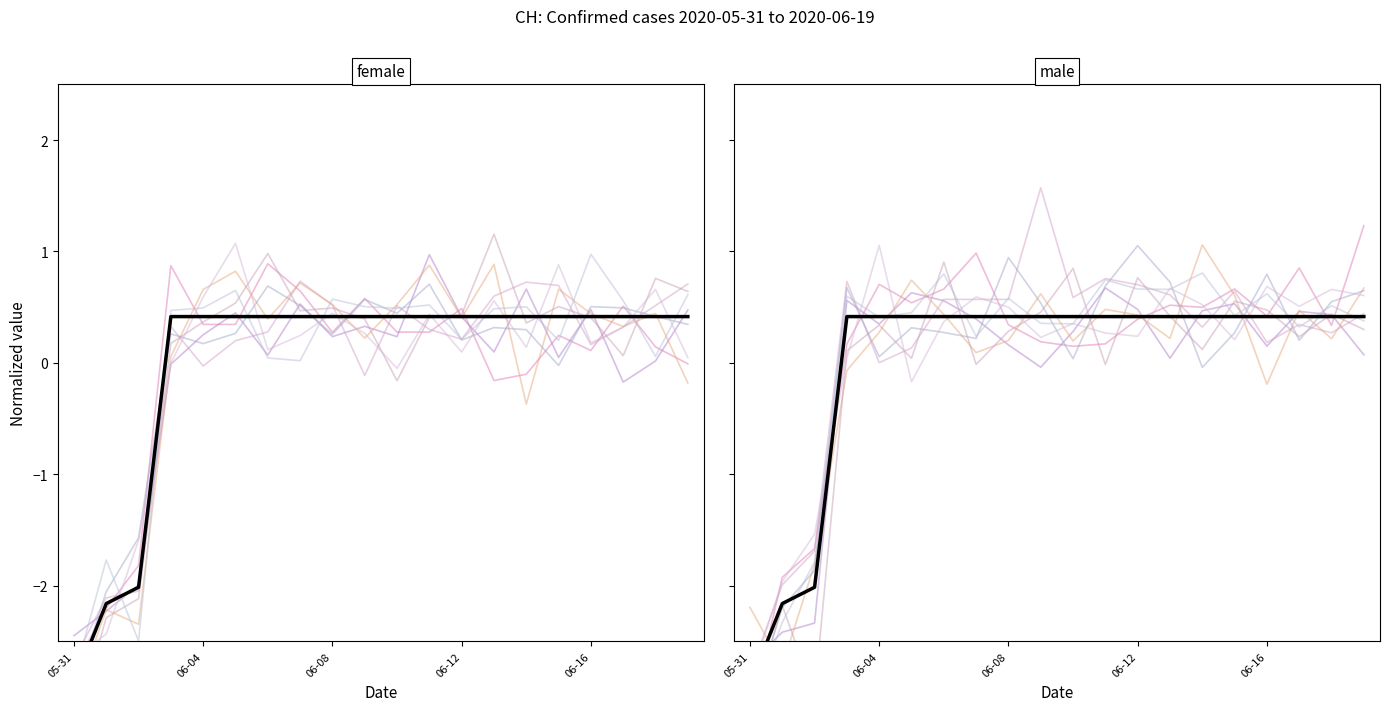

How many data points are above 0?

17